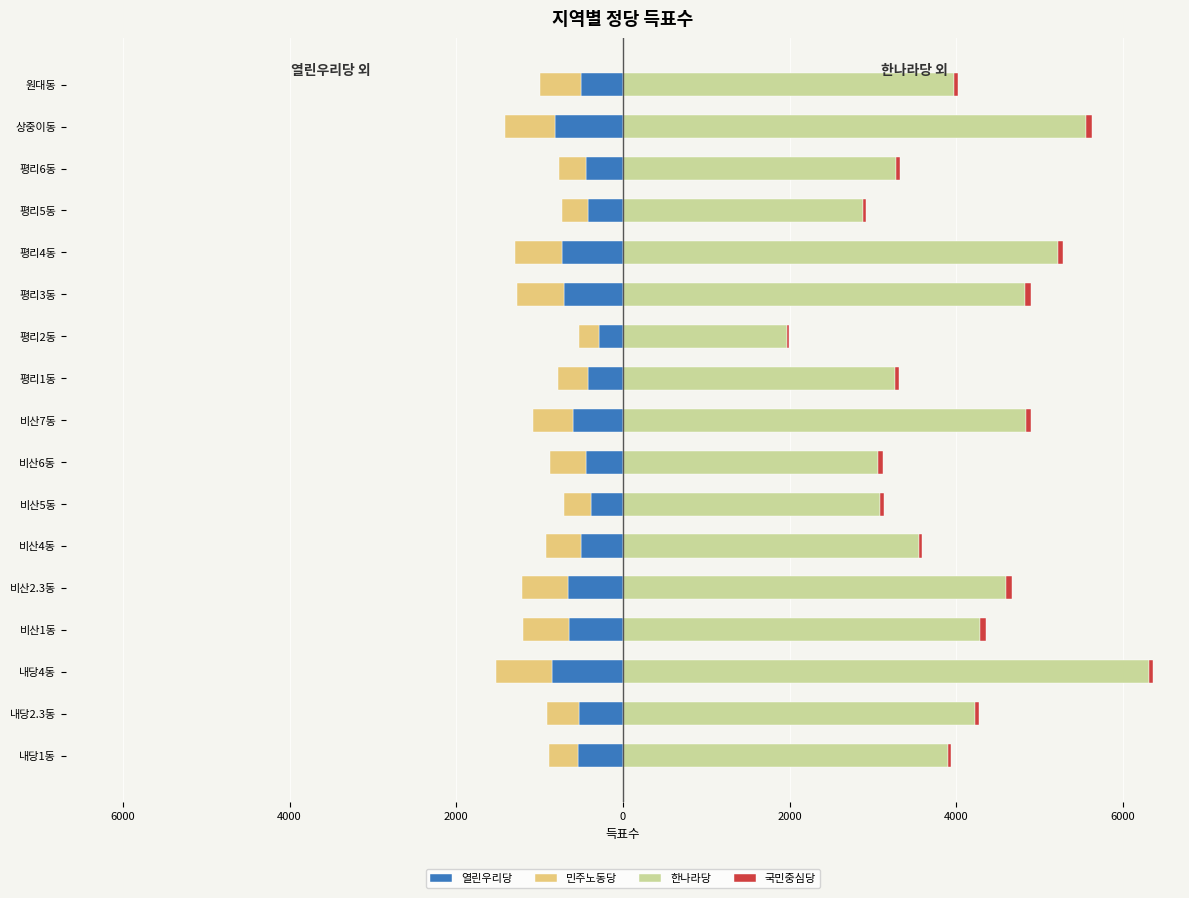

How many data points in 한나라당 are above 3972?

8